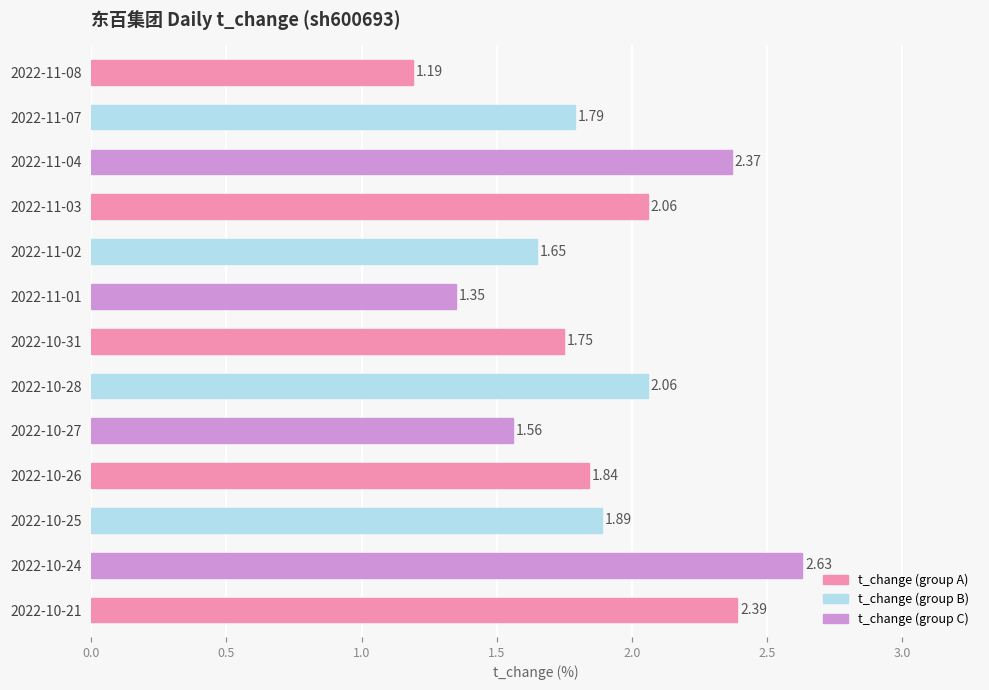

Which label corresponds to the largest value in the chart?

2022-10-24